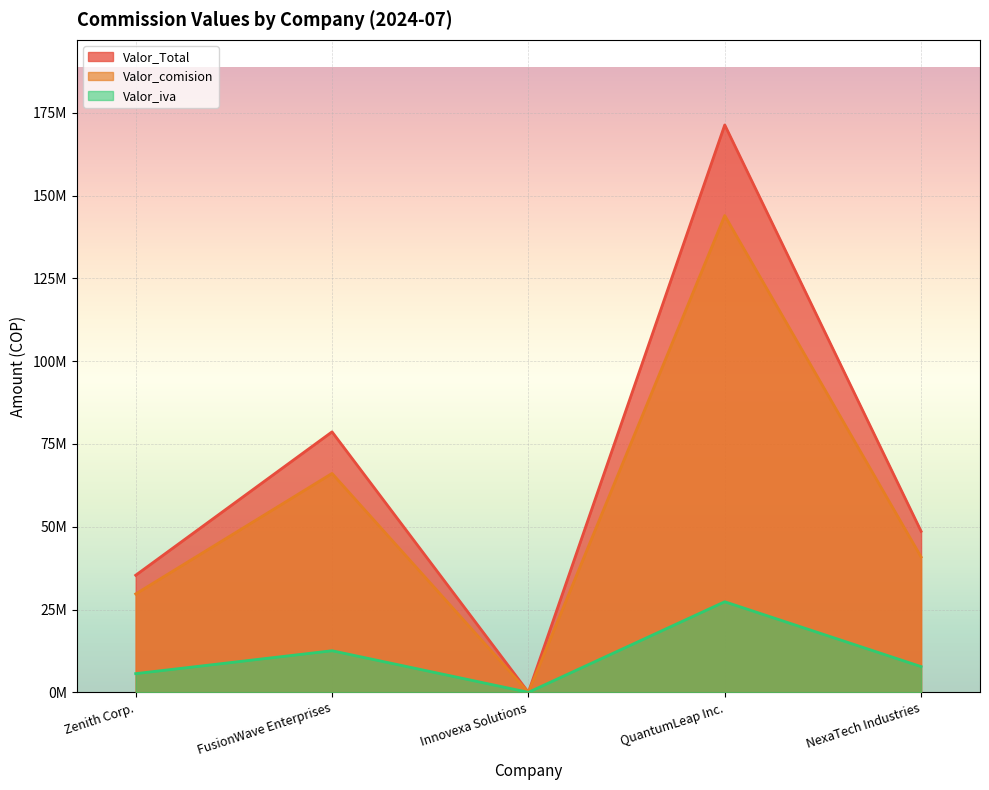

What is the difference between the maximum and minimum values in the Valor_iva series?

143985600.0